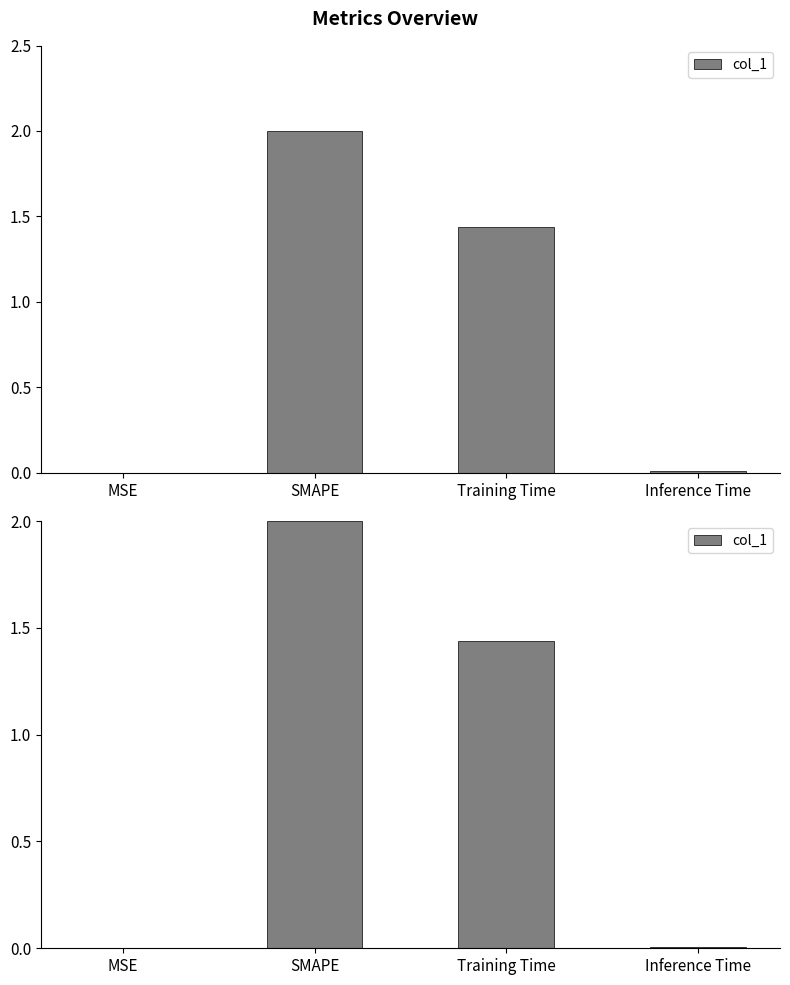

Count the number of values greater than 1.

2